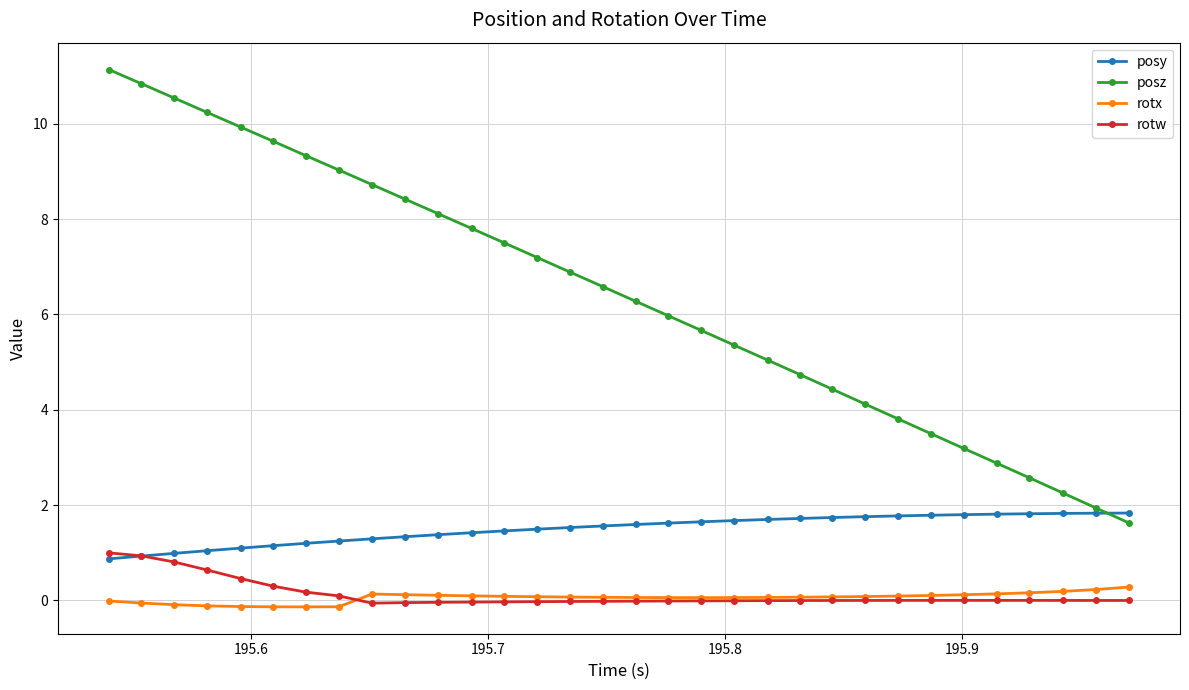

Rank the series by their maximum value, from lowest to highest.

rotx, rotw, posy, posz